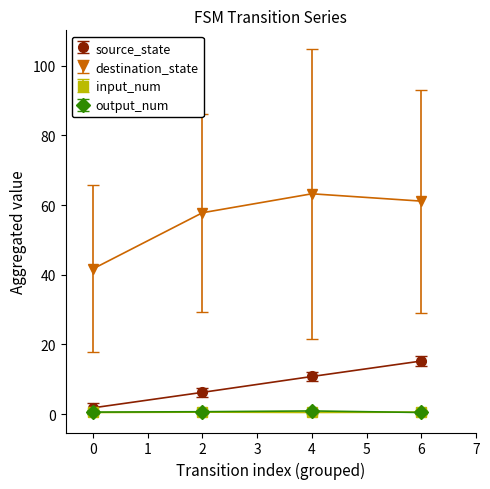

Which series has the largest range (max minus min)?

destination_state